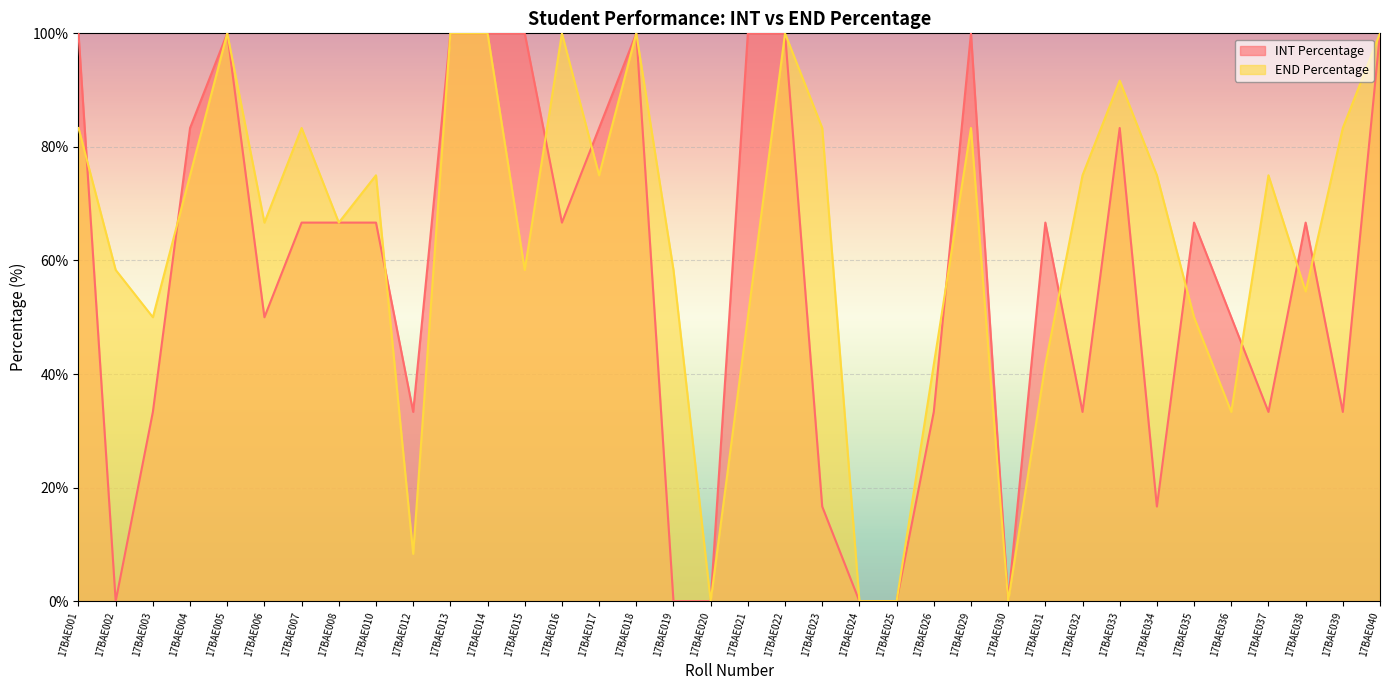

Where does the END Percentage series first go above 75?

17BAE001